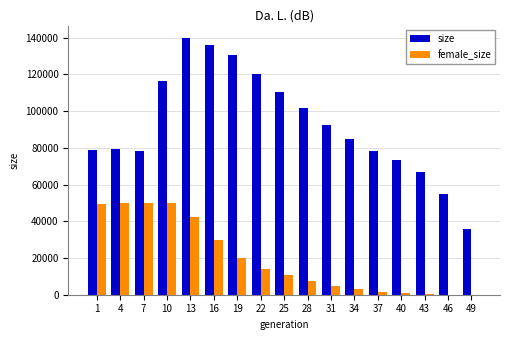

What is the maximum value shown in the chart?

139611.0